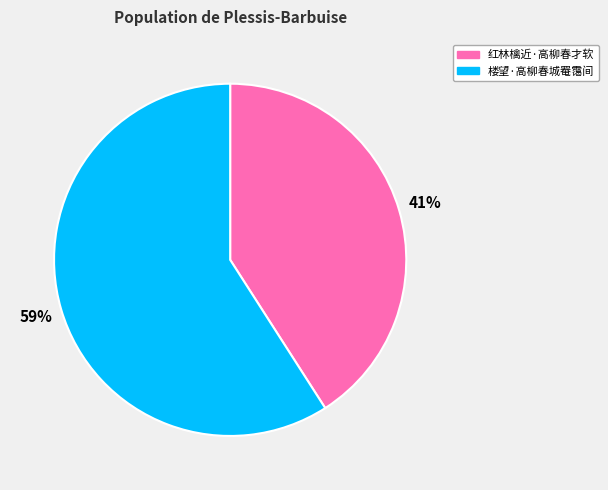

Is the sum of 红林檎近·高柳春才软 and 楼望·高柳春城罨霭间 greater than half?

Yes